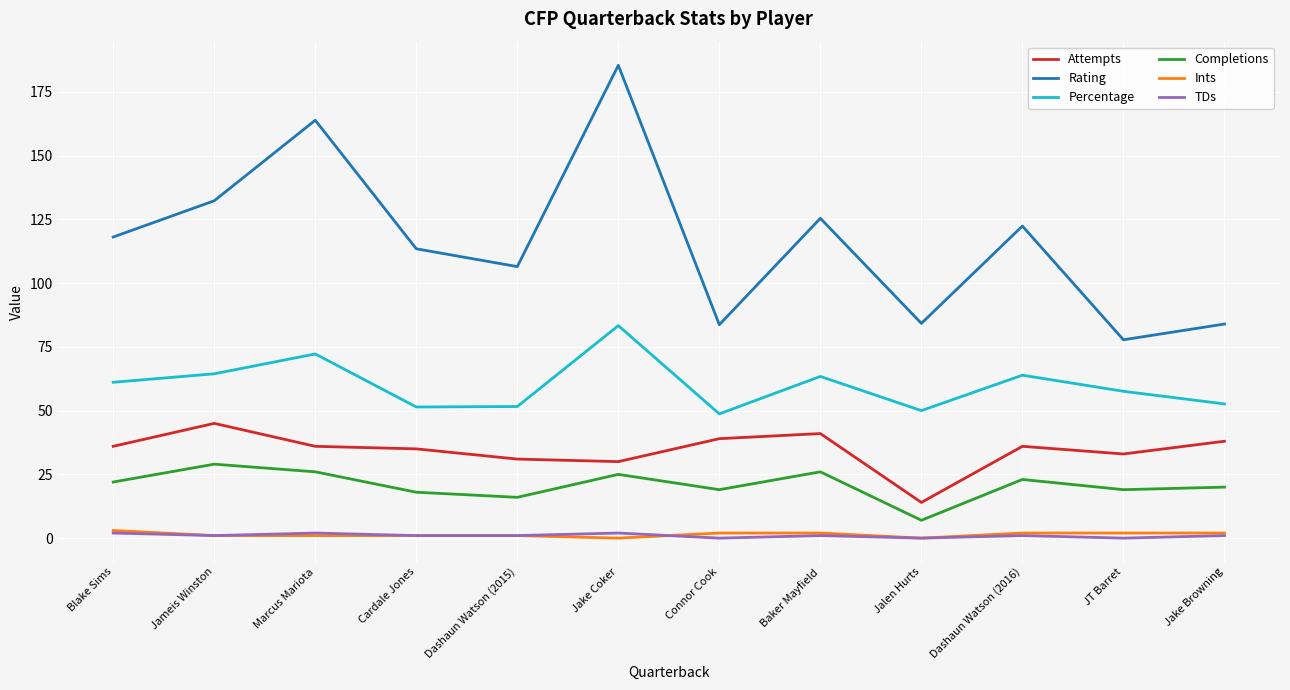

What value does the Attempts series have at Jalen Hurts?

14.0